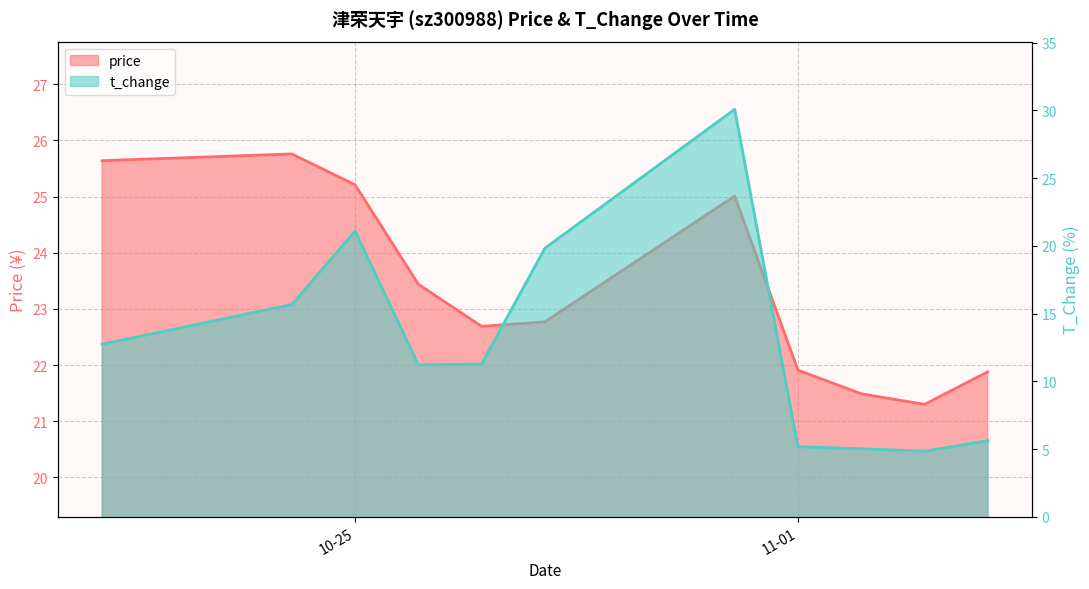

What is the label of the 7th point from the left?

2022-10-31